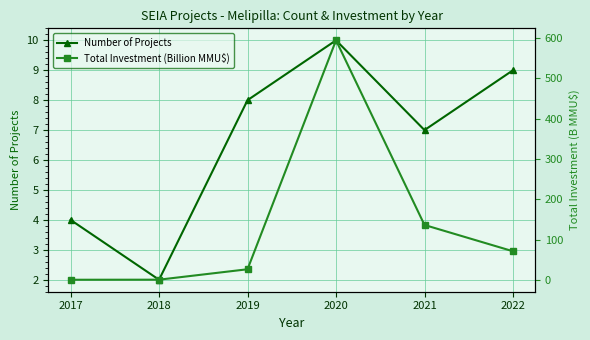

What is the difference between the Total Investment (Billion MMU$) values at 2021 and 2022?

65.0